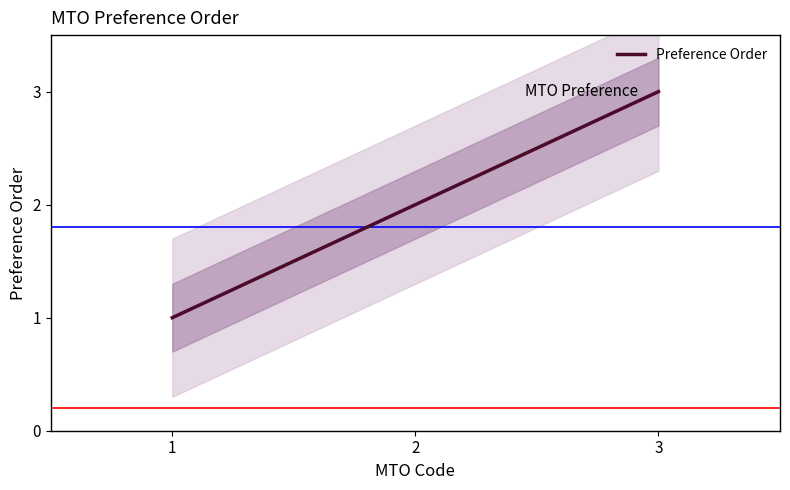

What is the difference between the maximum and minimum values?

2